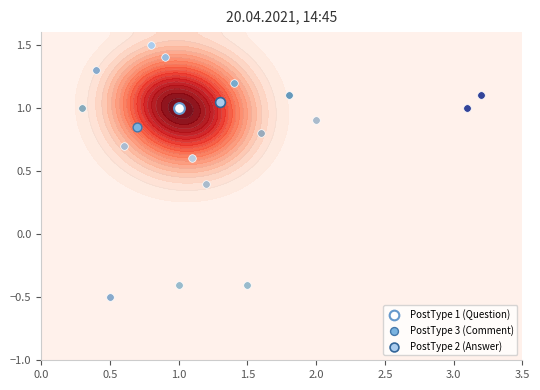

How many categories are shown in the chart?

3